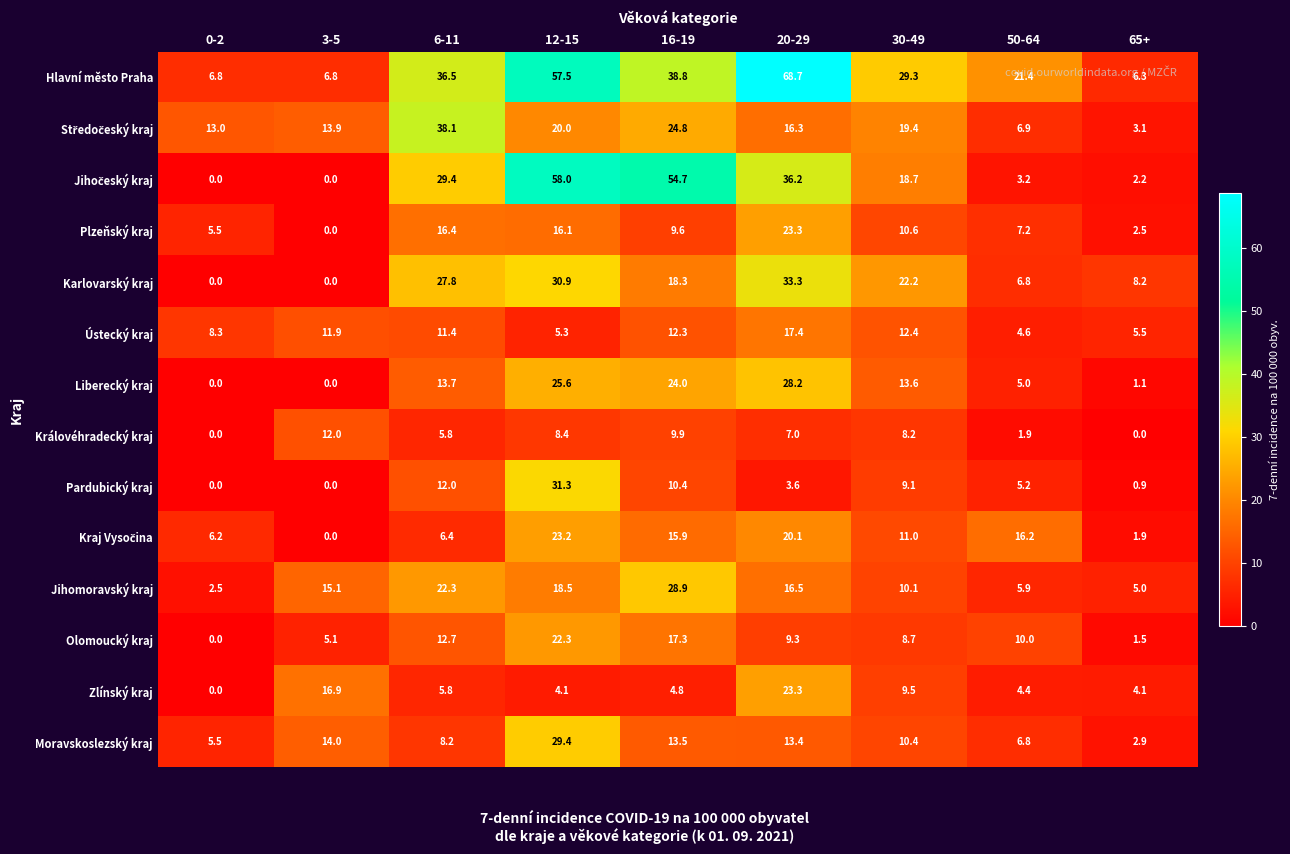

Where does the Královéhradecký kraj series first go above 7?

3-5